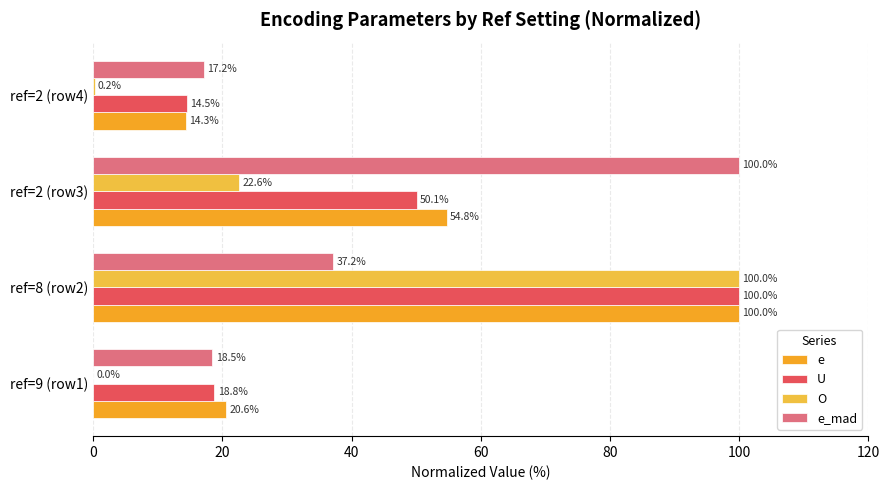

What is the difference between the second highest and second lowest values in the e_mad series?

18.7